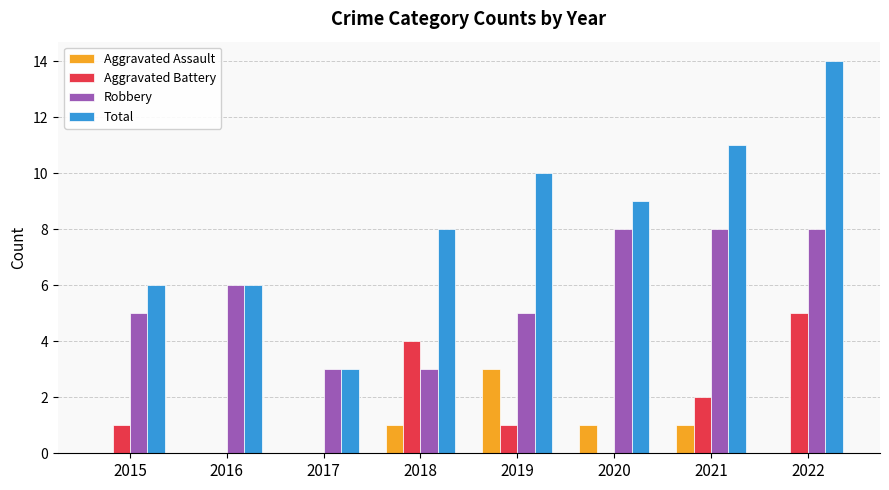

Count the number of data series in this chart.

4